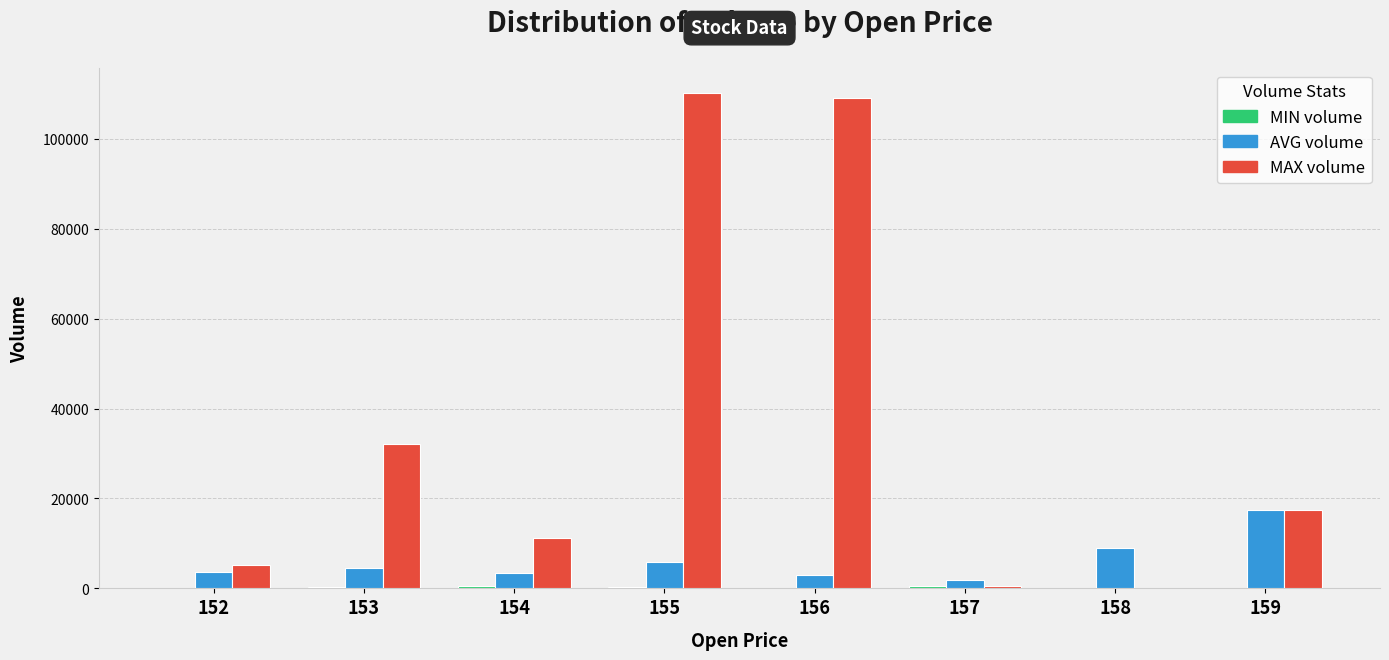

Between 153 and 154, which series saw the biggest shift?

MAX volume